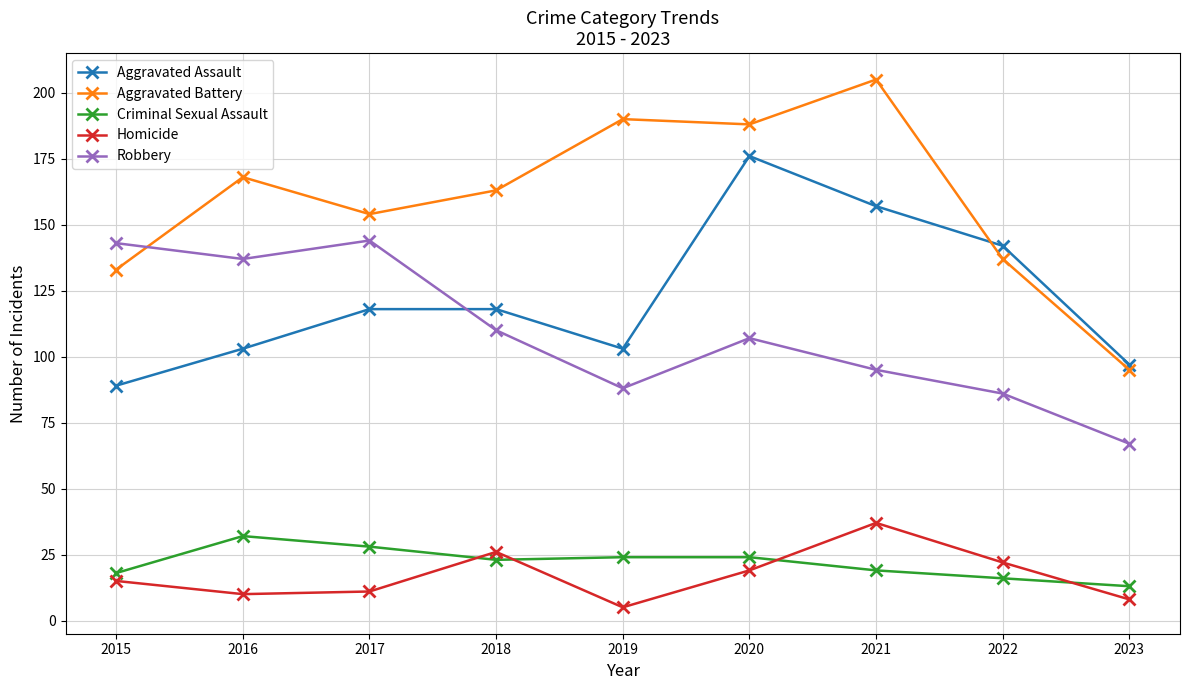

At how many categories does at least one series exceed 39?

9